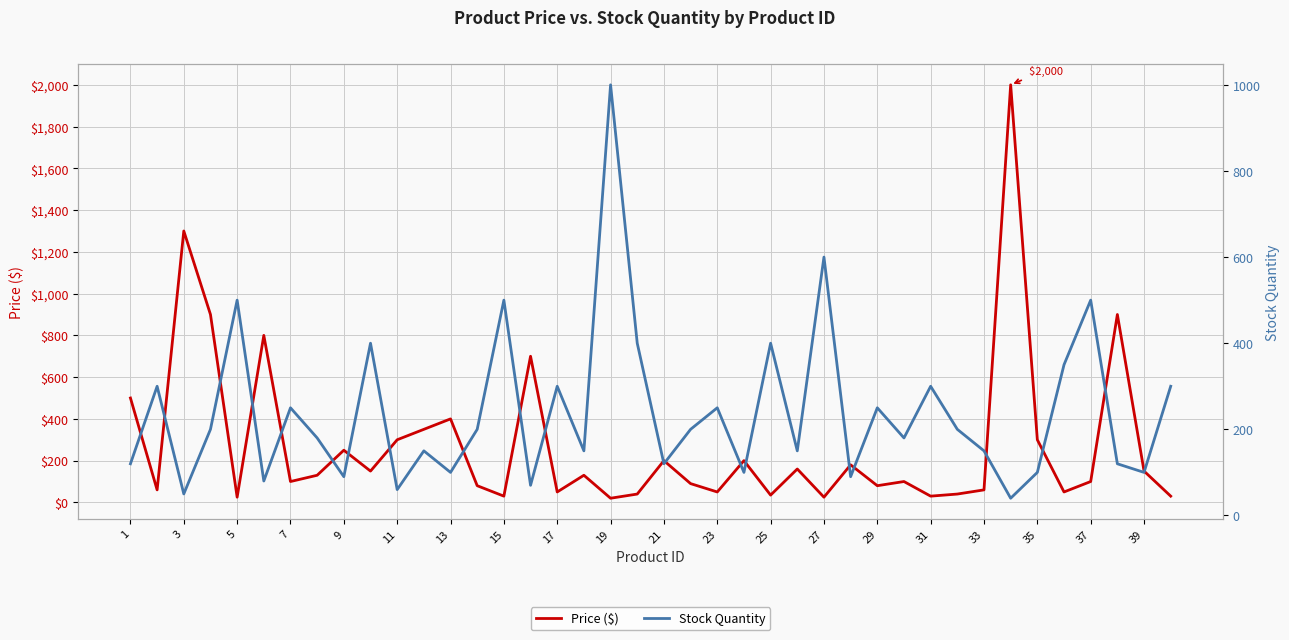

What is the highest value of the Price ($) series?

2000.0